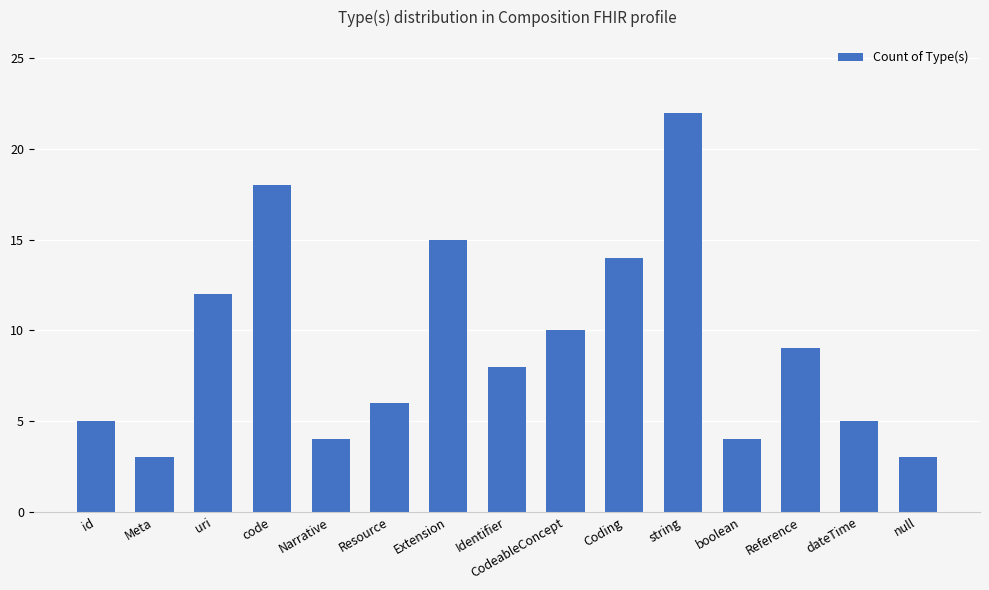

What is the greatest value displayed?

22